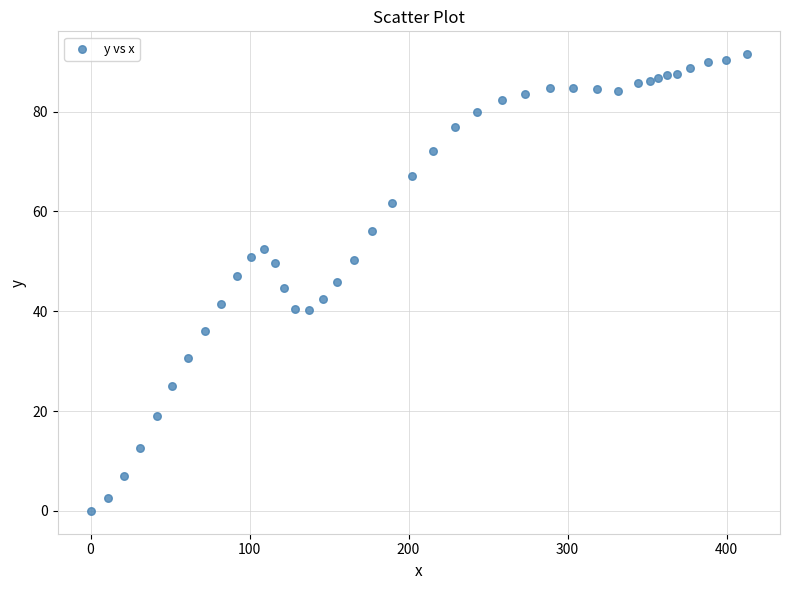

What is the range of X values (max minus min)?

413.0